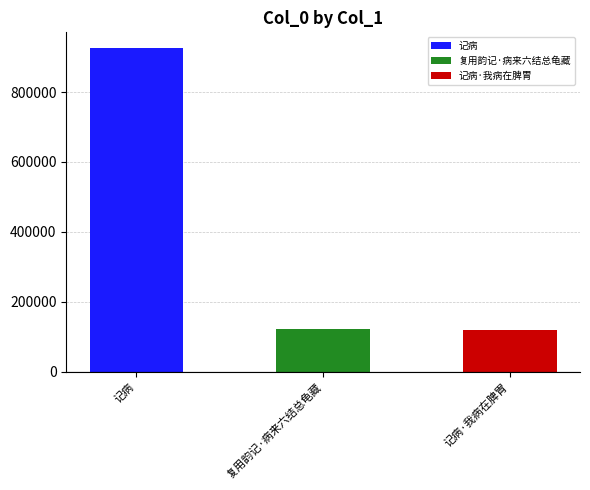

List the labels in order of value, smallest first.

记病·我病在脾胃, 复用韵记·病来六结总龟藏, 记病